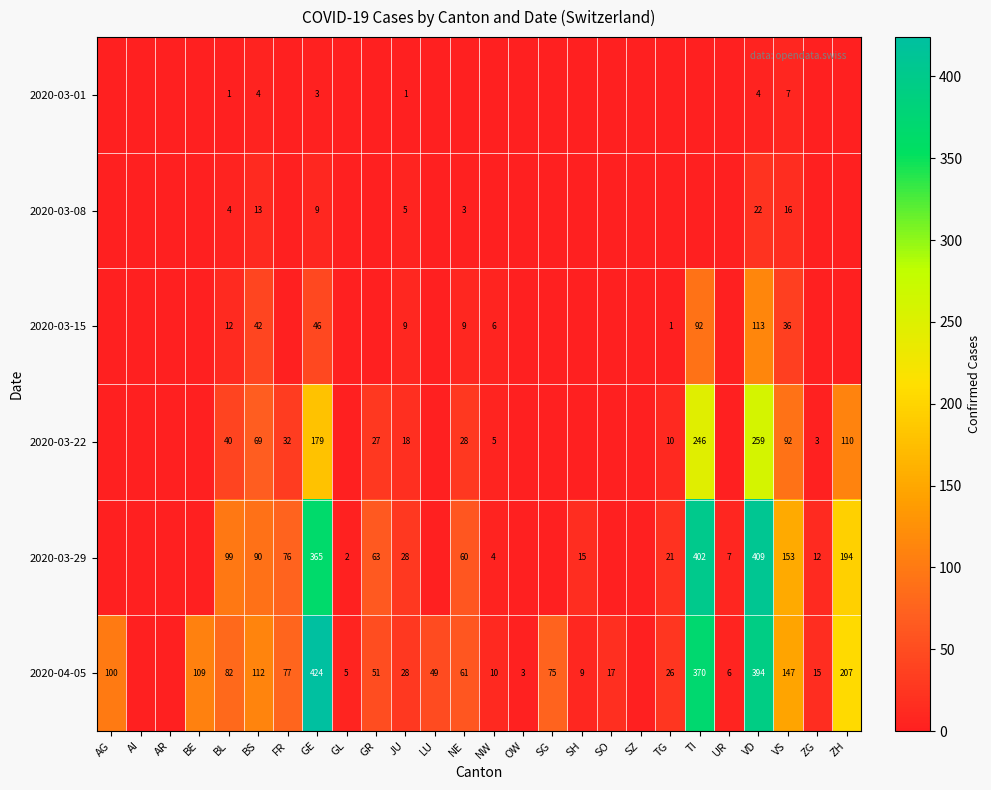

Which series changed the most between BL and JU?

2020-03-29